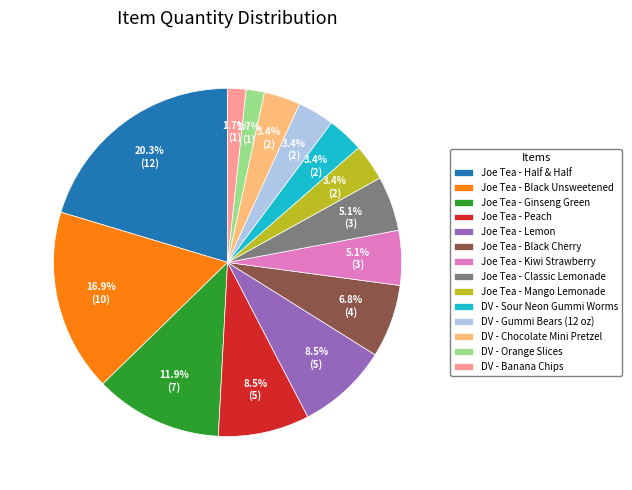

Is it true that Joe Tea - Peach is 16% of the pie?

False